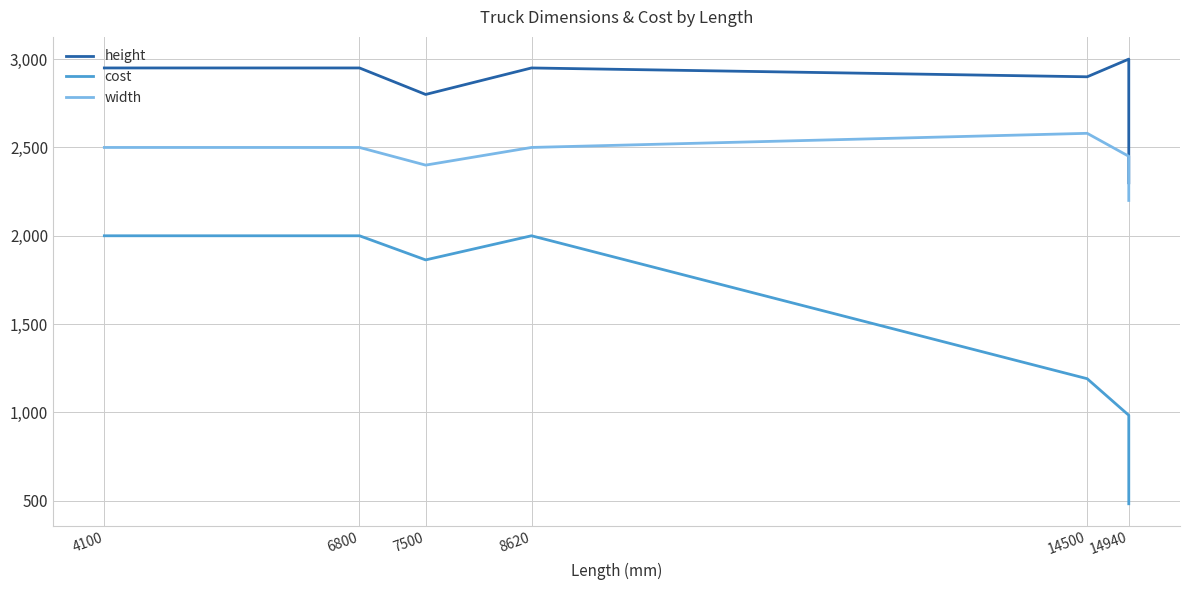

In width, how many points are higher than both neighbors (excluding endpoints)?

1